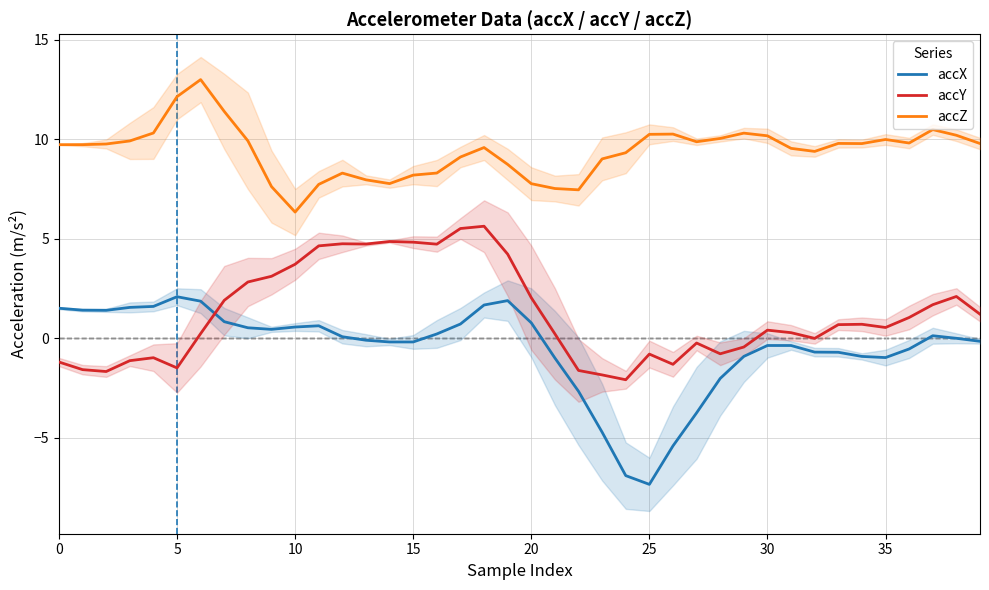

The accX series shows -7.3 at 25. True or false?

True